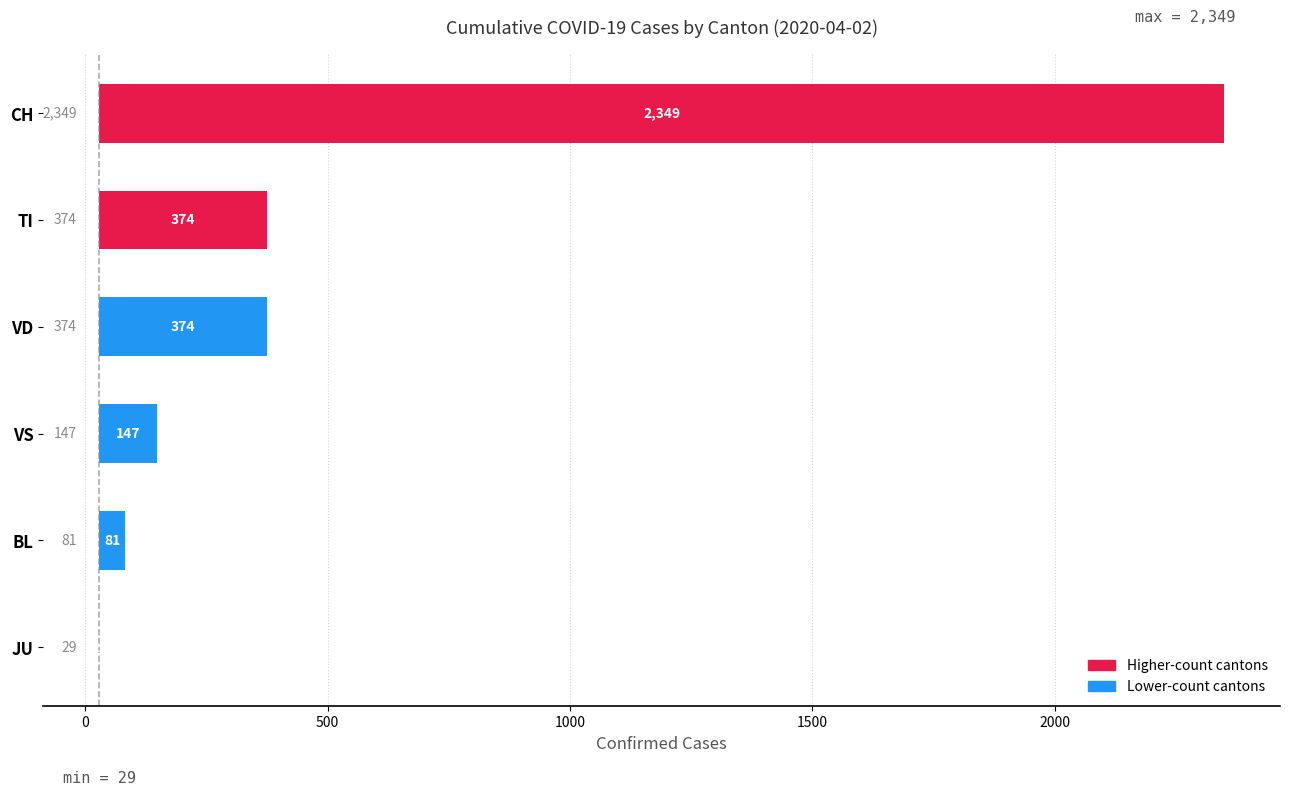

How many data points are less than 345?

3